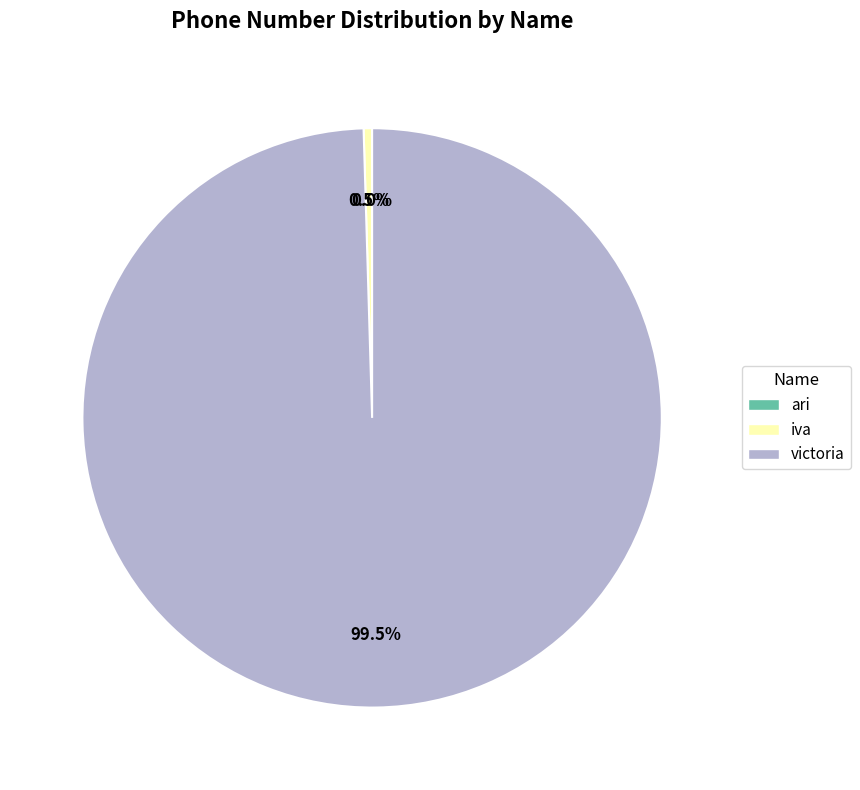

Combined, do iva and victoria account for over 50%?

Yes